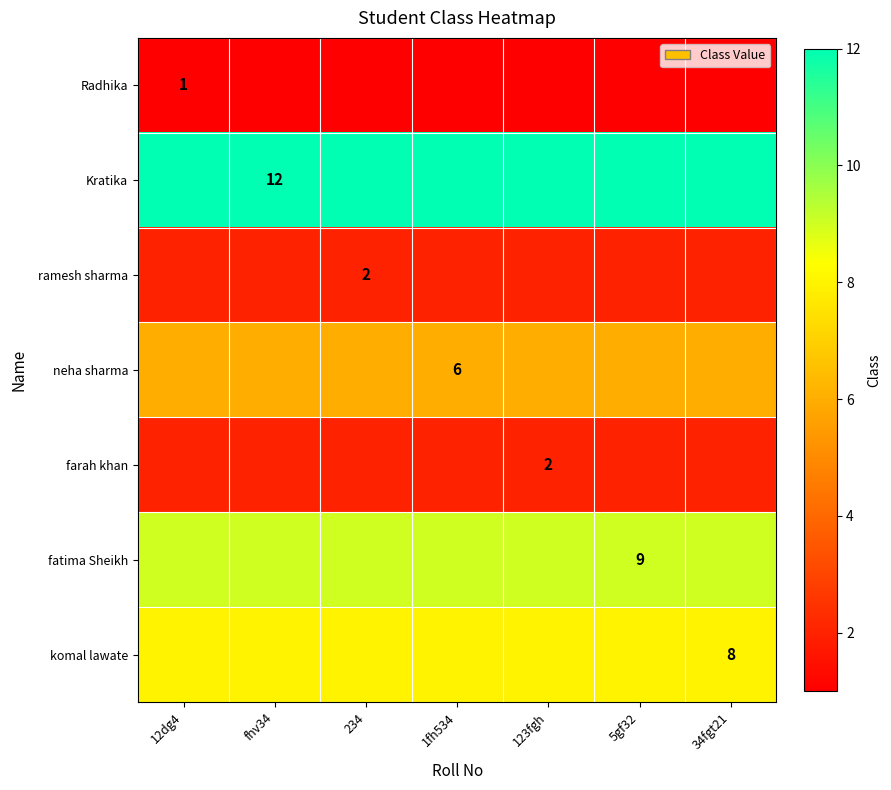

True or false: Radhika has a value of 0 at 12dg4.

False